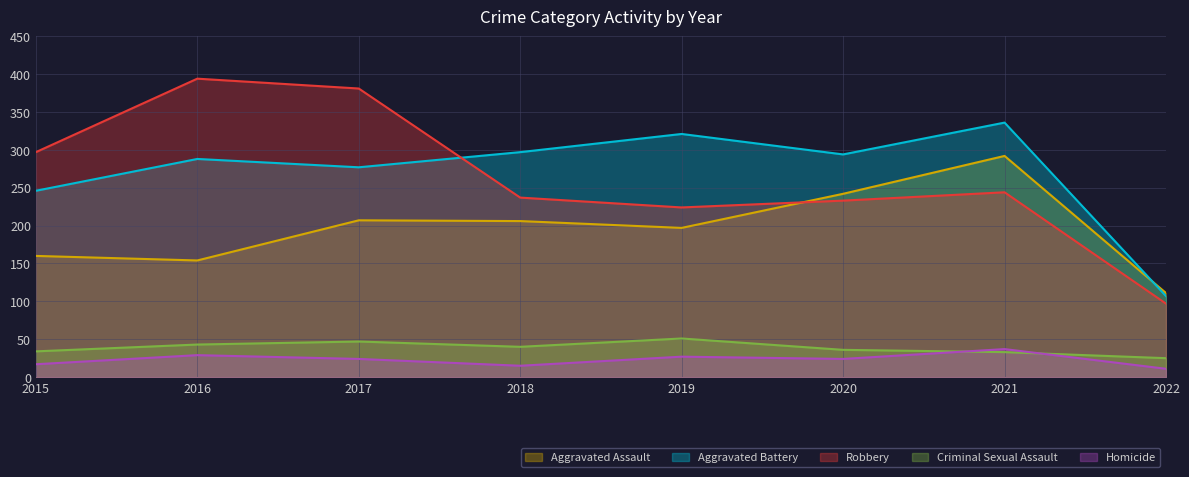

How many times do Robbery and Aggravated Assault cross each other?

1